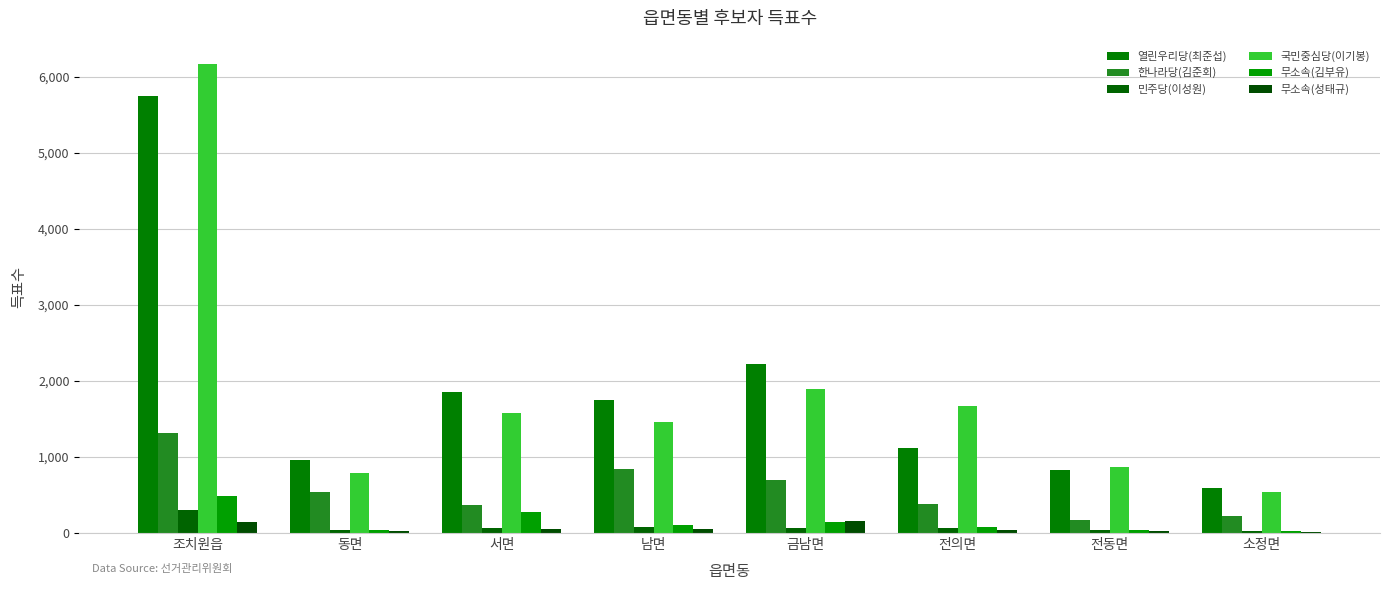

How many categories are shown in the chart?

8